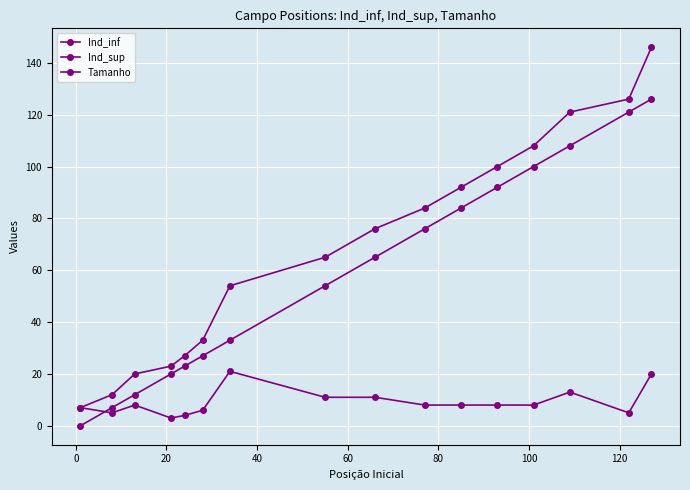

How many lines are shown in the chart?

3